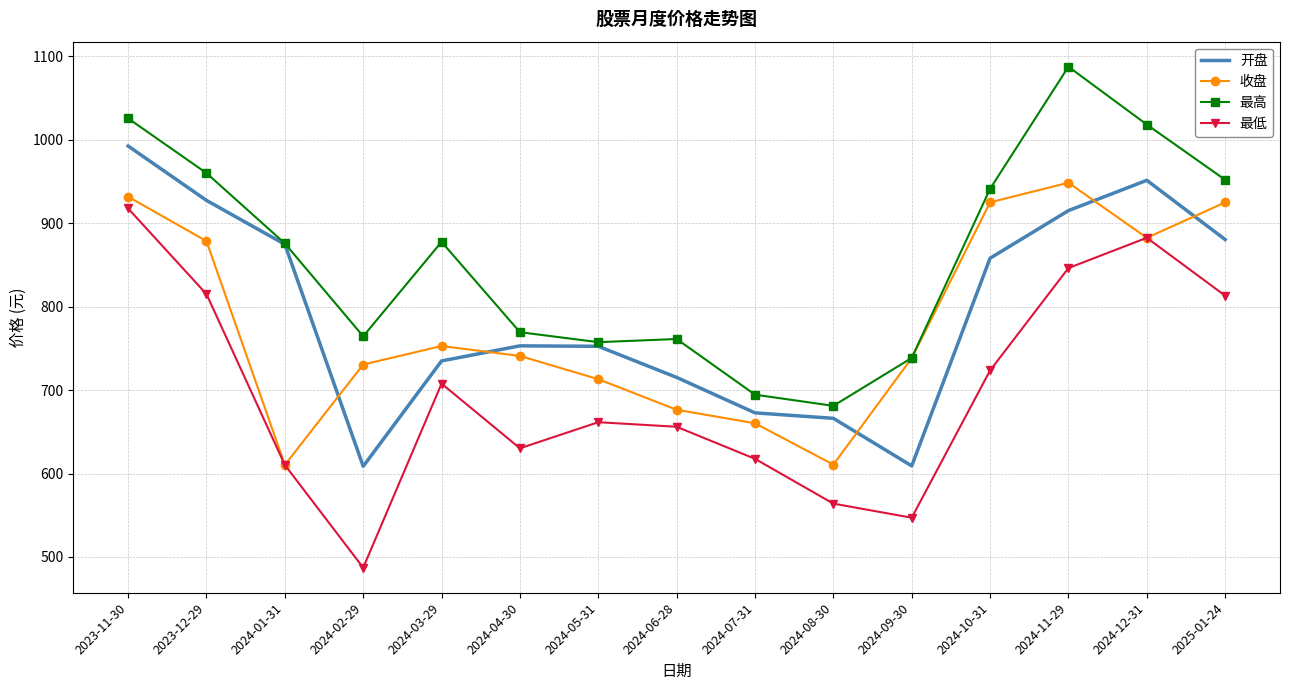

True or false: 最低 and 开盘 intersect in this chart.

False